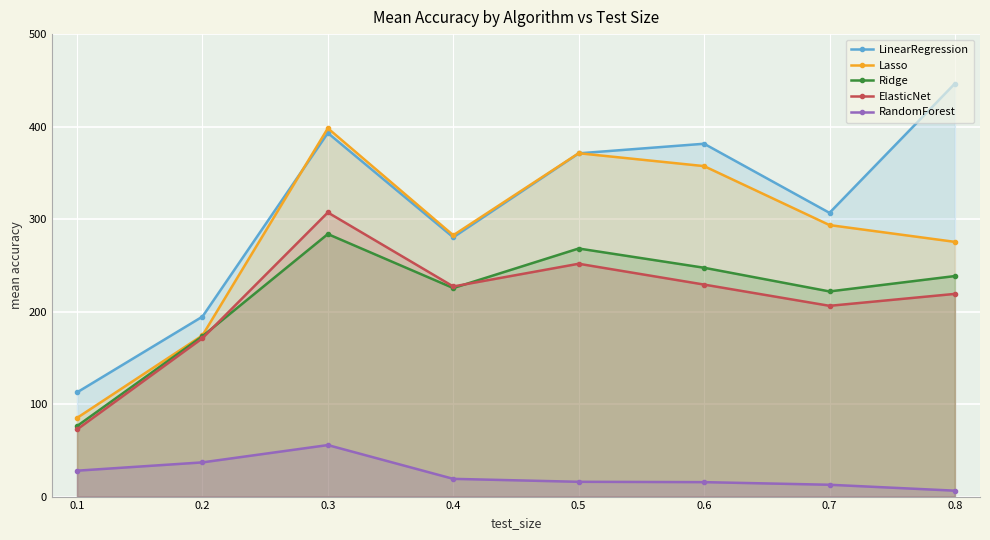

How many lines are shown in the chart?

5